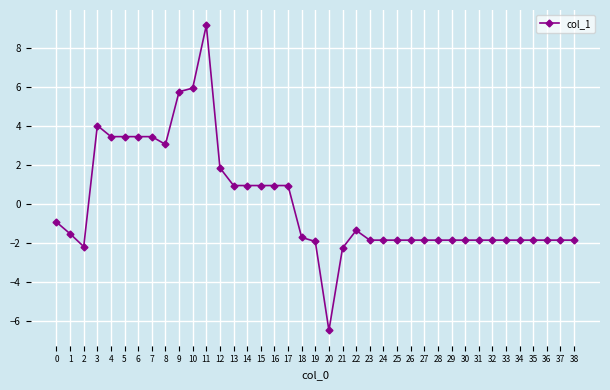

At which category does the chart reach its peak across all series?

11